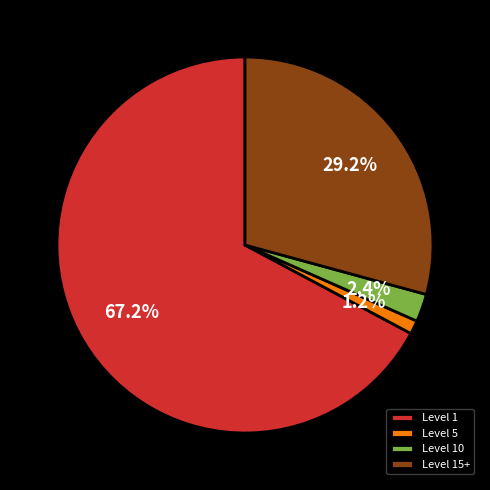

Which category has the smallest portion of the pie?

Level 5